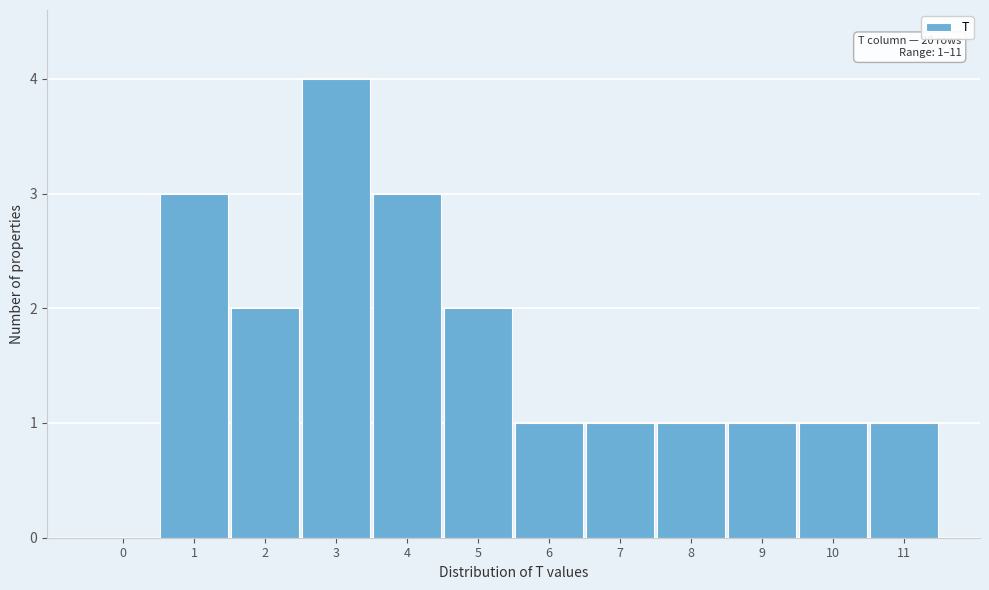

Over which range of the x-axis is the bar tallest?

2.5 to 3.5